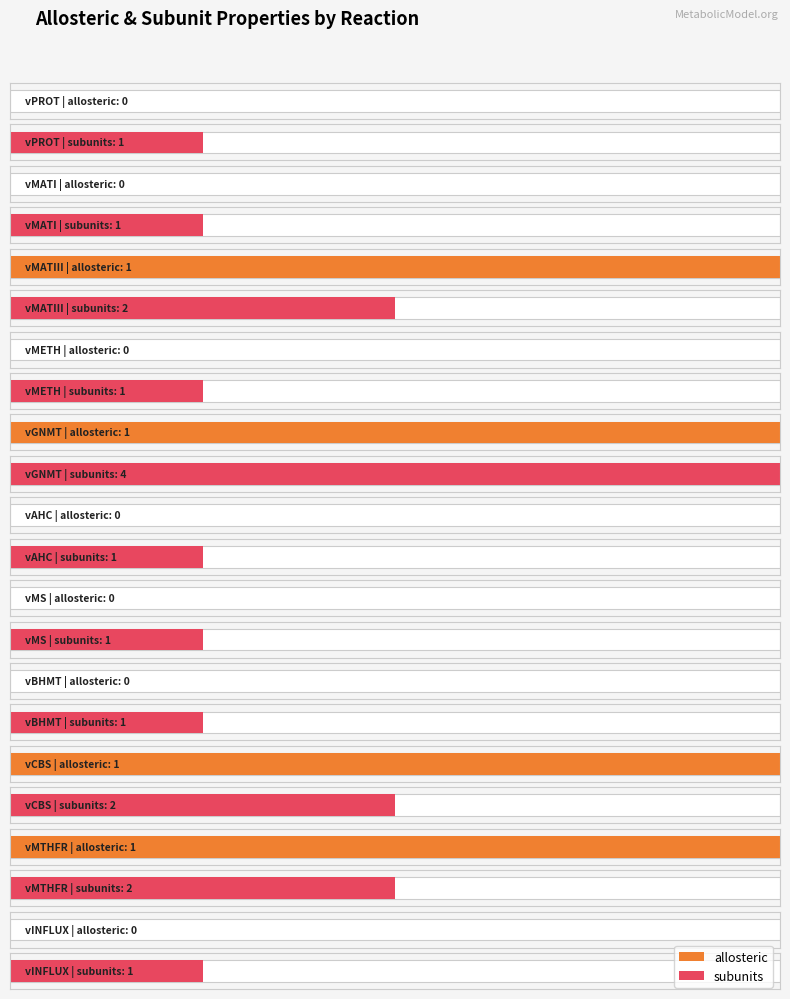

What is the value of the 10th bar from the left?

1